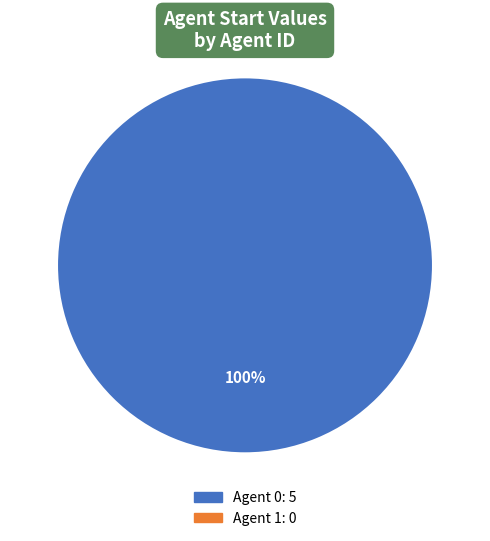

The Agent 0 slice represents 85% of the pie. True or false?

False